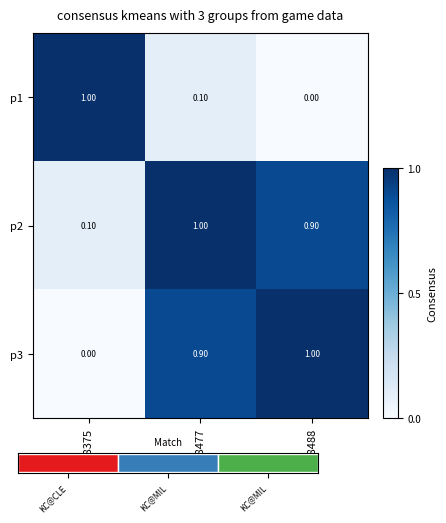

Which category has the highest value across all series?

g778375